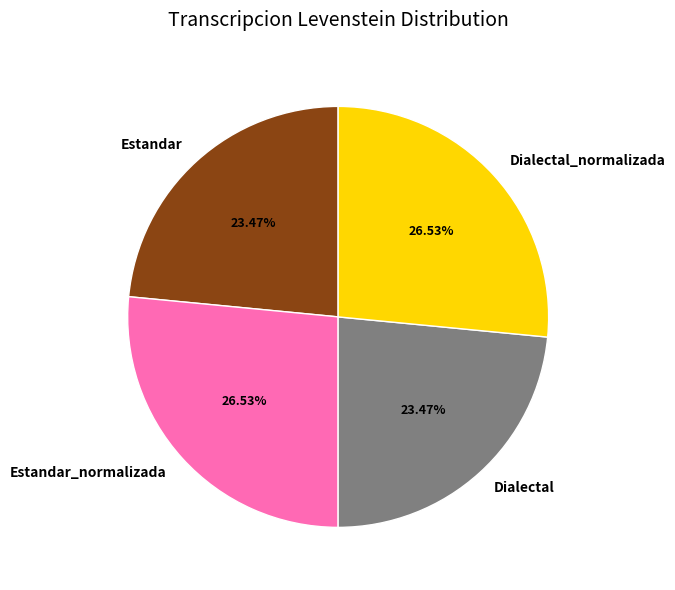

Does Estandar account for over 50% of the chart?

No